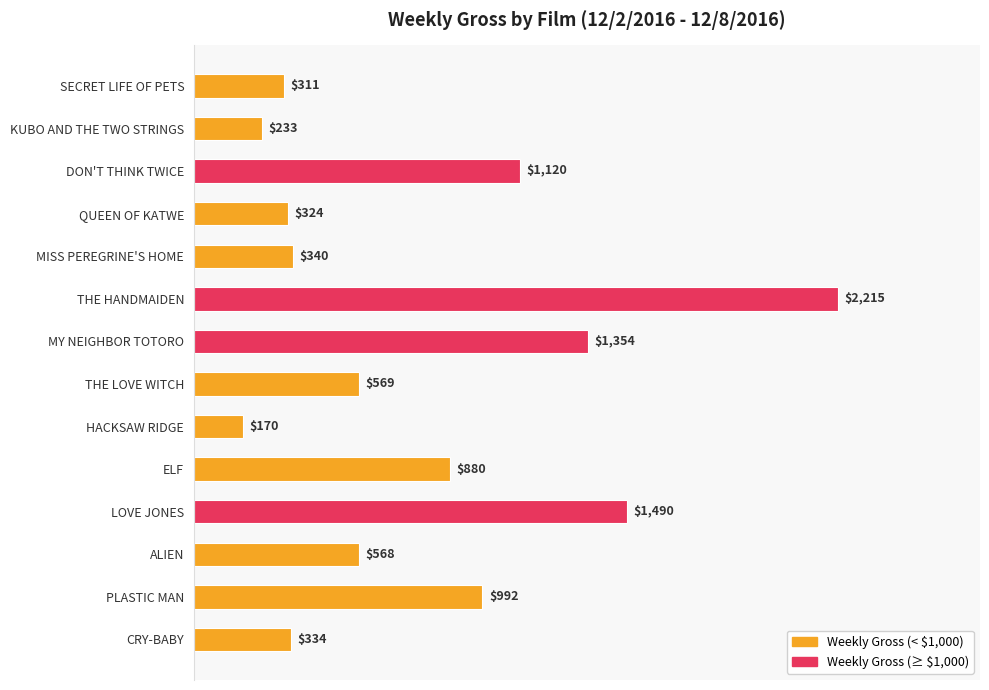

Rank the categories by value from highest to lowest.

THE HANDMAIDEN, LOVE JONES, MY NEIGHBOR TOTORO, DON'T THINK TWICE, PLASTIC MAN, ELF, THE LOVE WITCH, ALIEN, MISS PEREGRINE'S HOME, CRY-BABY, QUEEN OF KATWE, SECRET LIFE OF PETS, KUBO AND THE TWO STRINGS, HACKSAW RIDGE